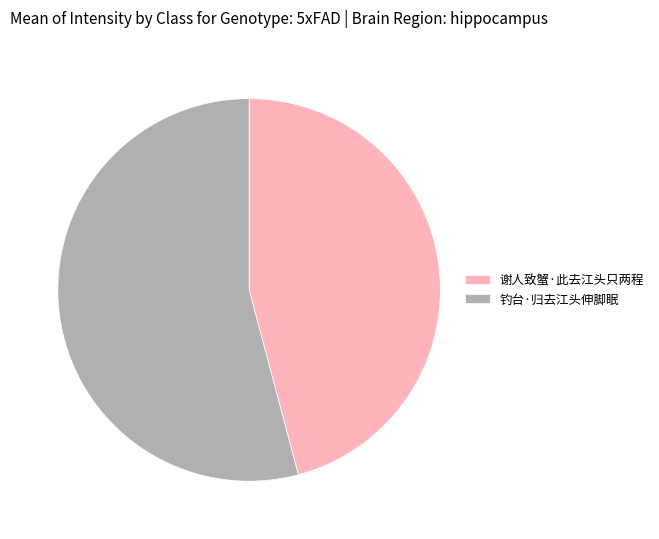

How many segments does this pie chart have?

2